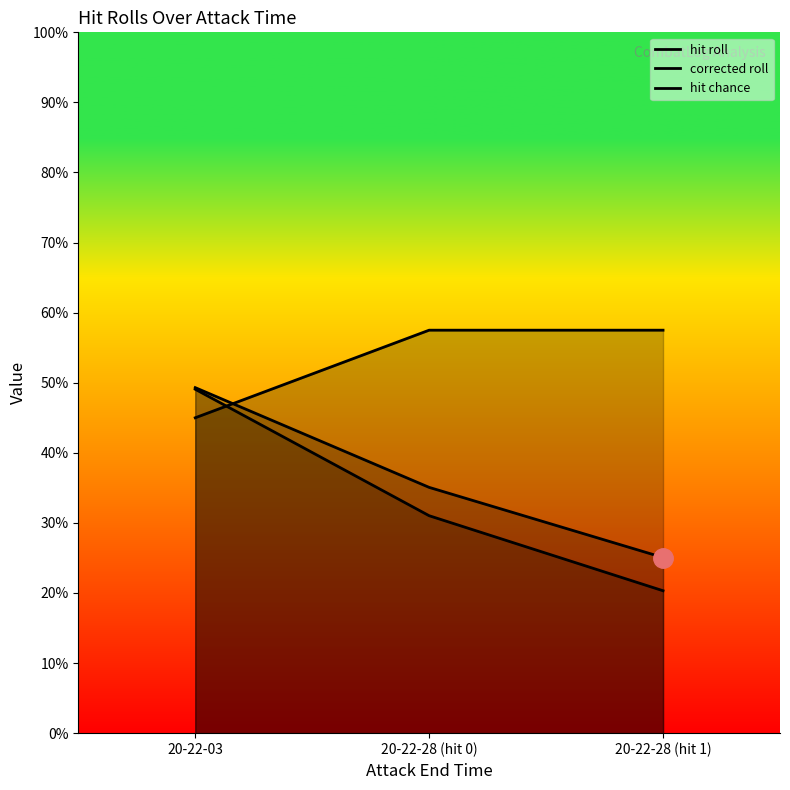

How many lines are shown in the chart?

3